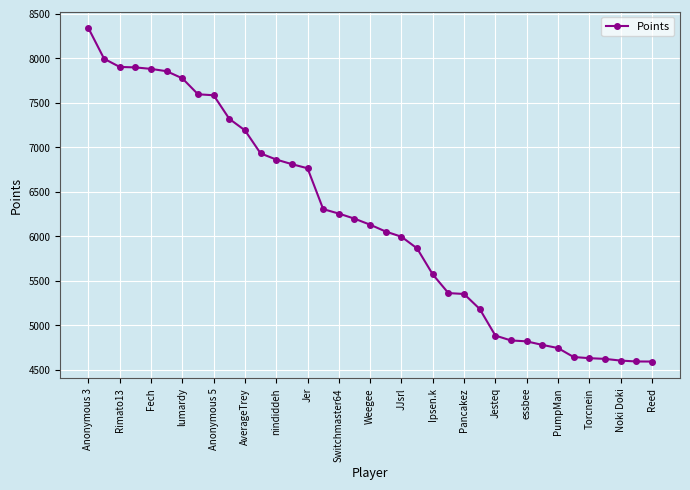

What is the difference between the maximum and minimum values?

3744